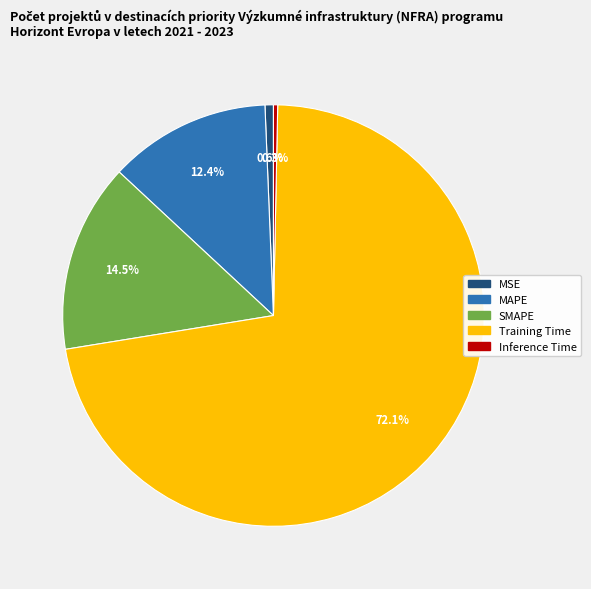

How many segments does this pie chart have?

5